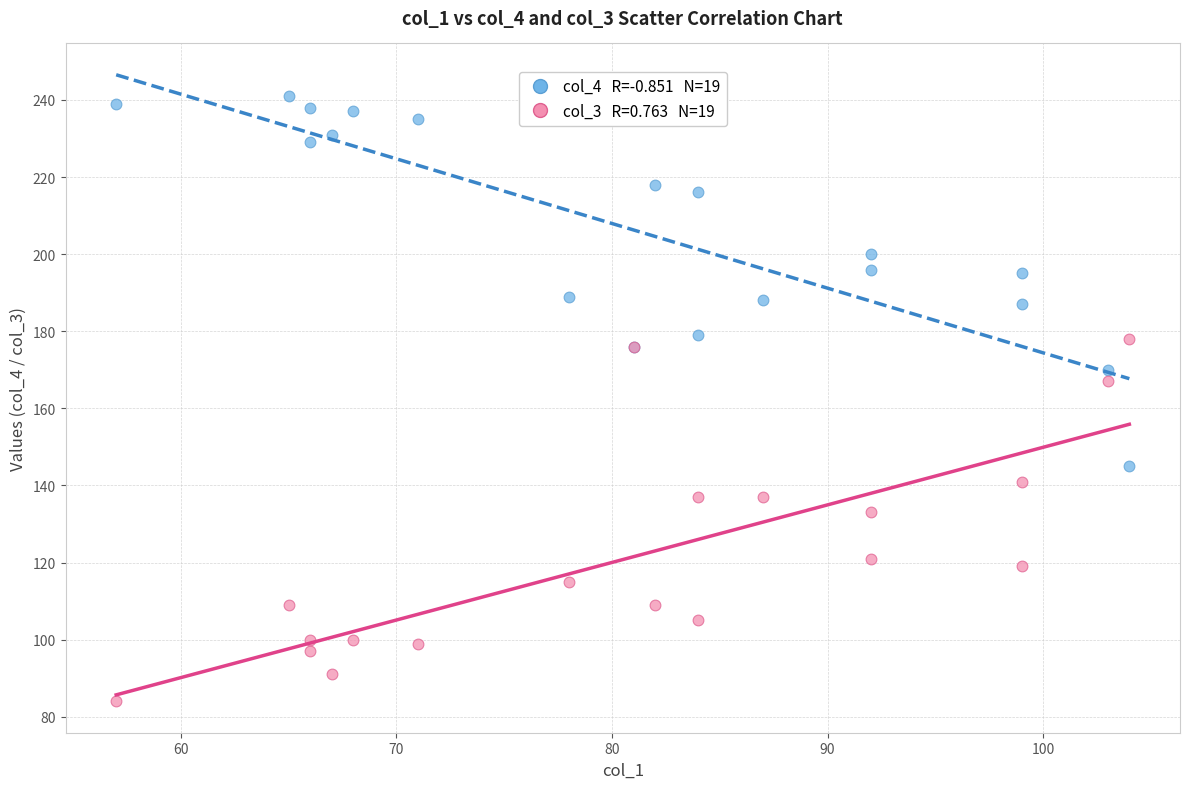

Across all series, what Y value is closest to 162?

167